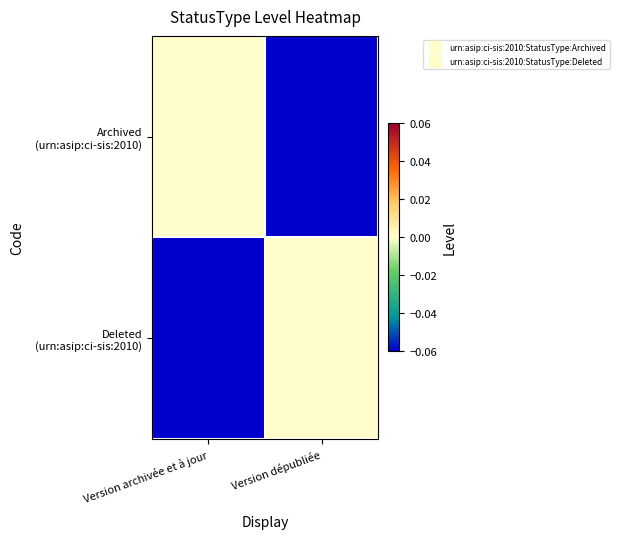

Which series has the widest spread of values?

Archived (urn:asip:ci-sis:2010)